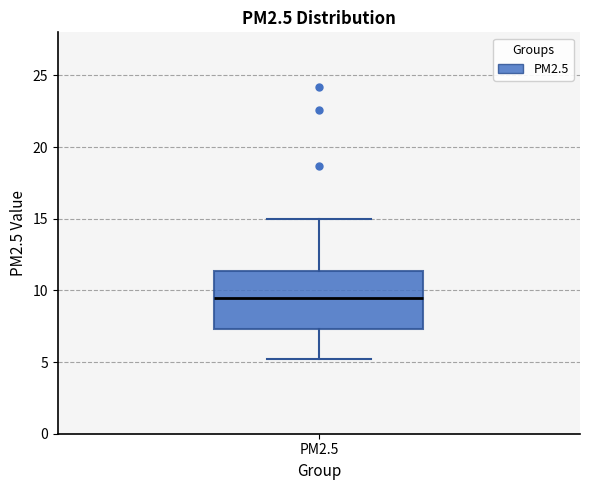

Where is the upper edge of the box for PM2.5 on the y-axis? The values are not printed on the chart, so give them approximately, as read against the axis.

11.5